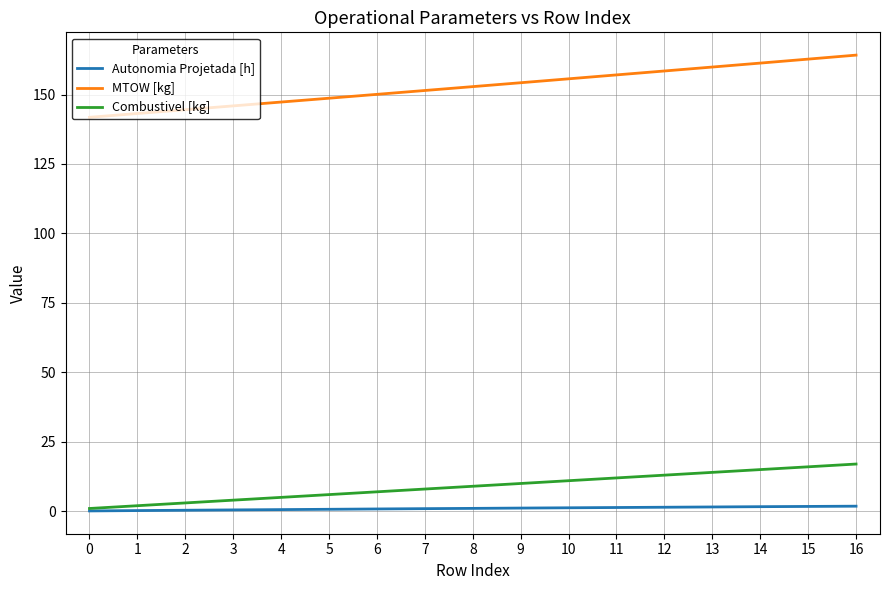

Which series has the largest total across all categories?

MTOW [kg]